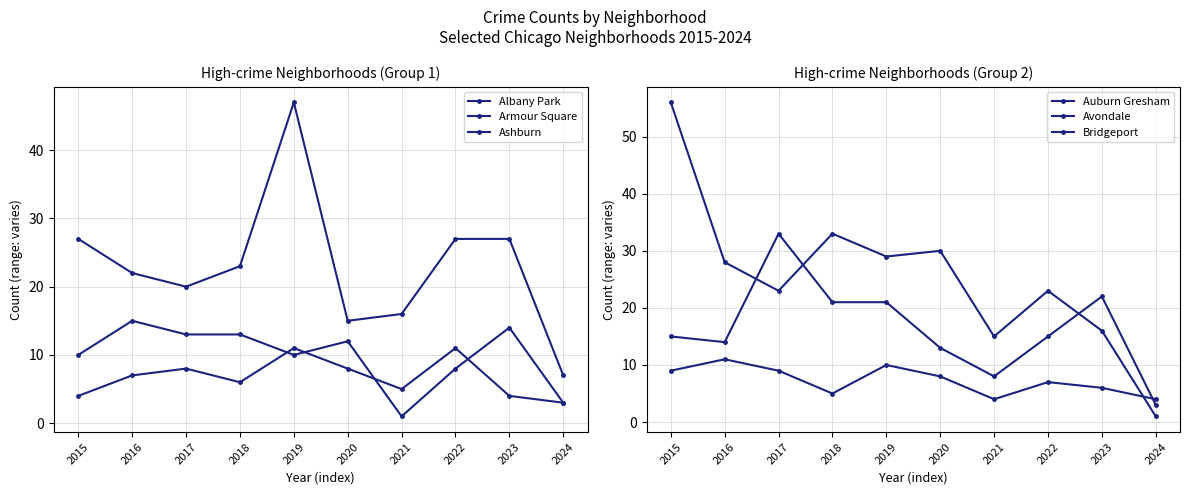

True or false: Albany Park and Avondale cross at least once.

True